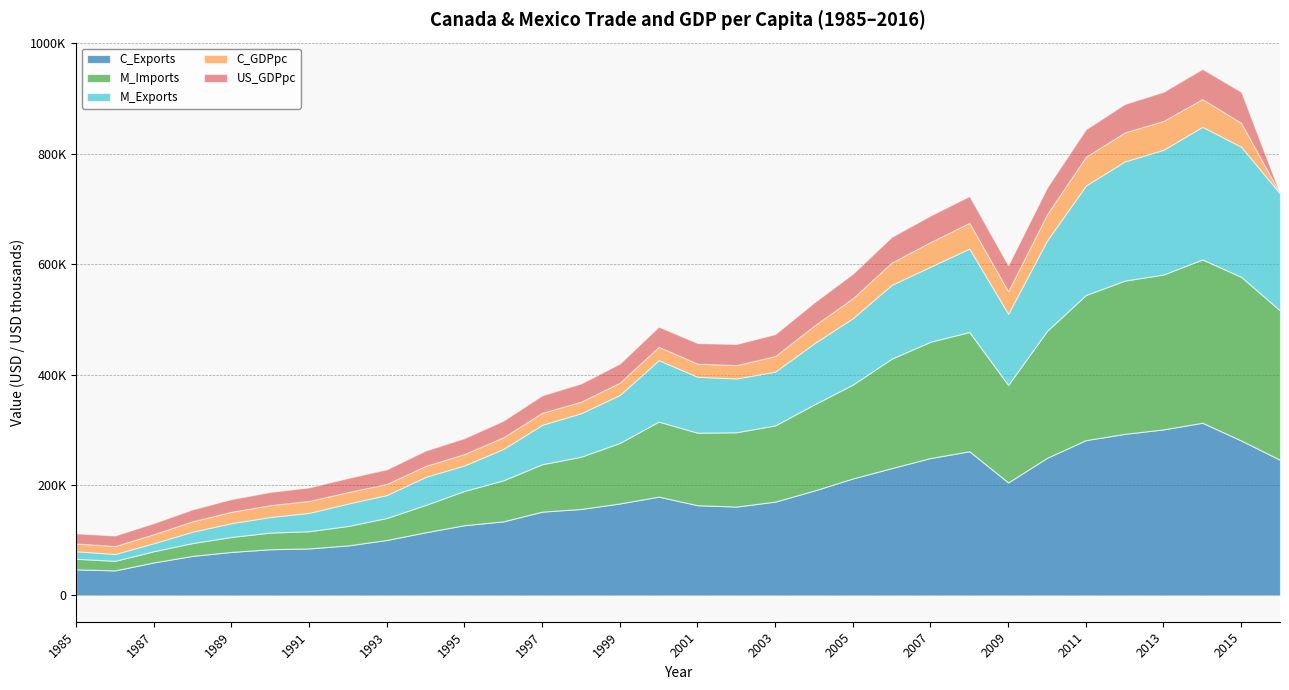

True or false: M_Exports and C_Exports intersect in this chart.

False